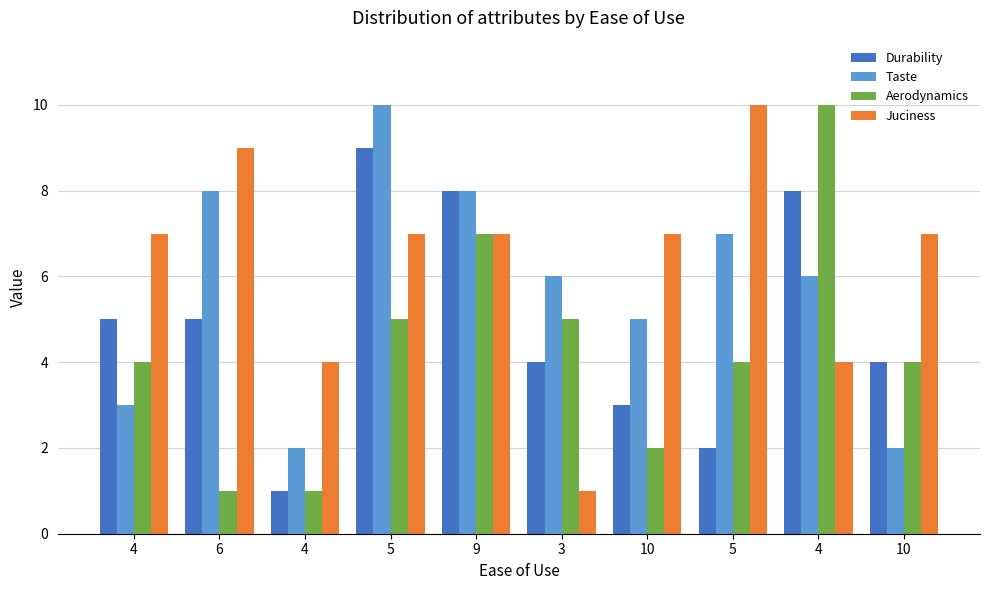

Are the bars horizontal?

No